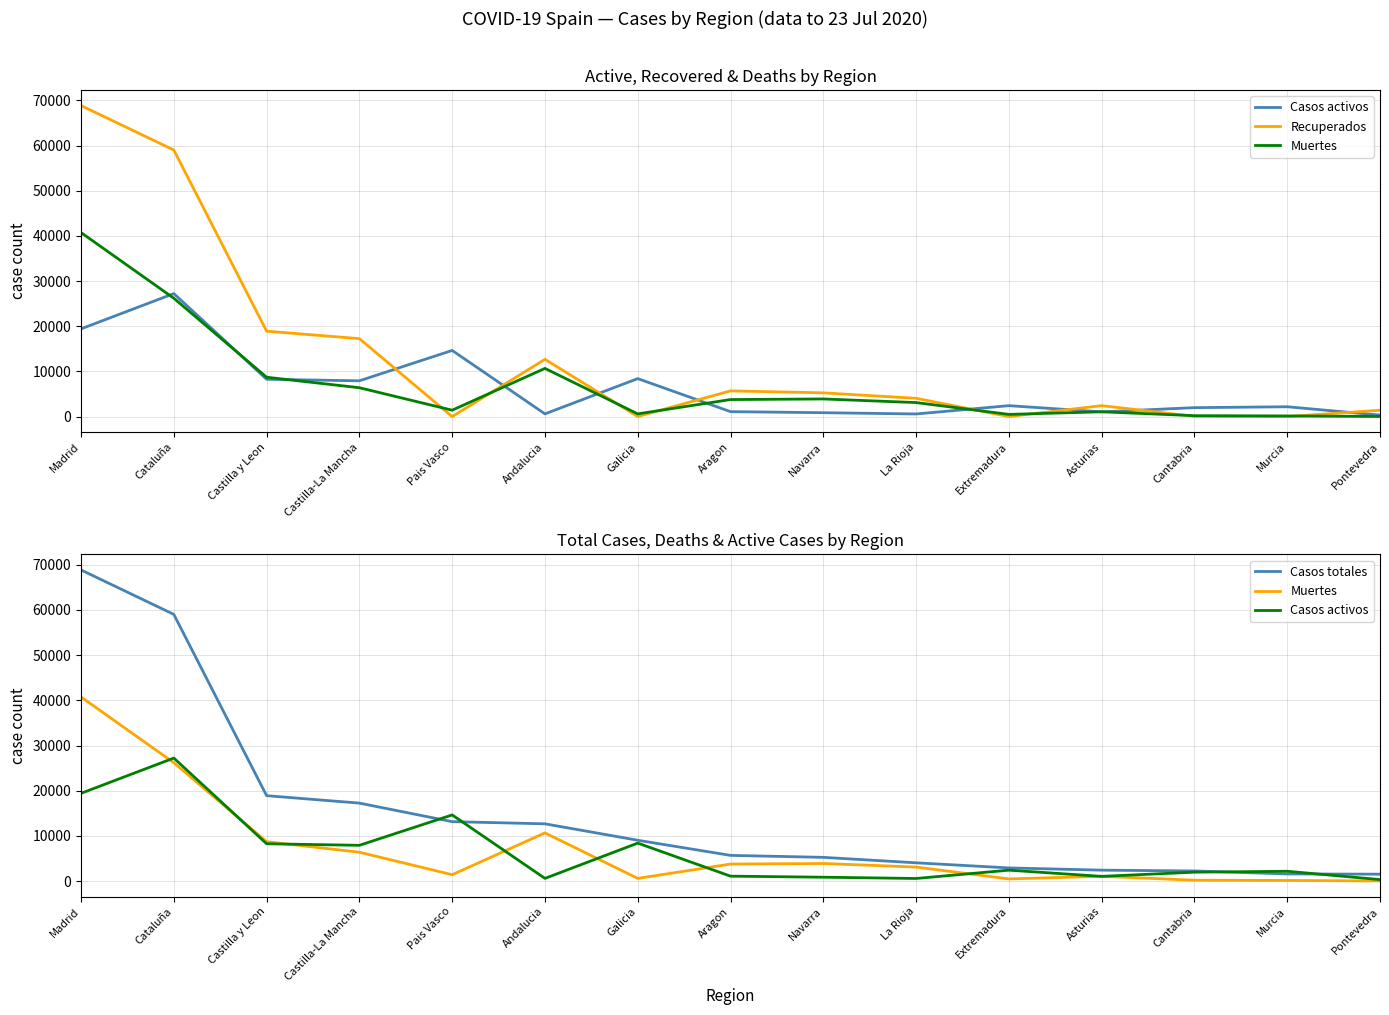

What is the spread (max minus min) of values at Madrid?

49427